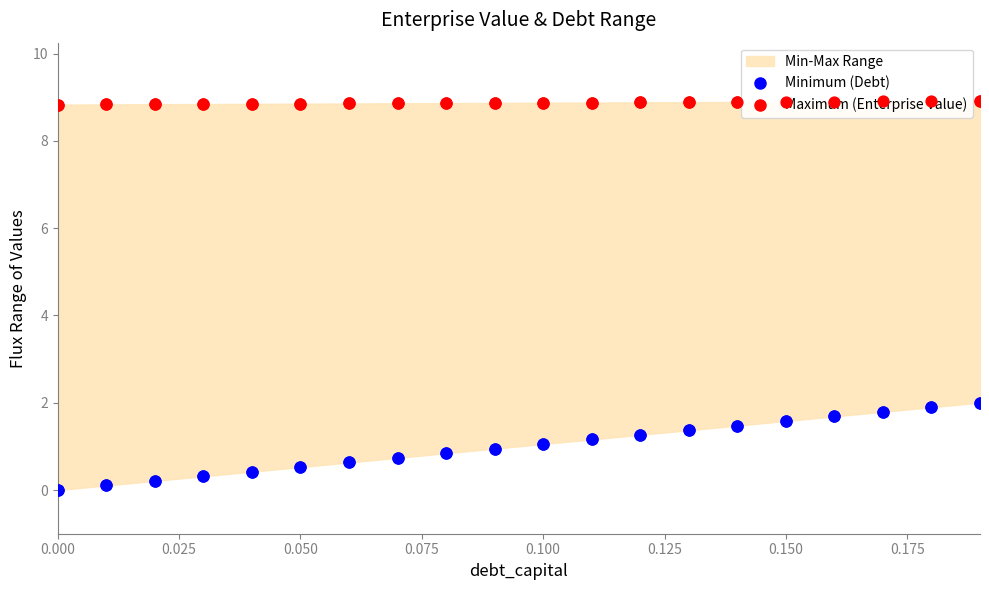

Is the value of Minimum (Debt) at 0.100 greater than the value of Maximum (Enterprise Value) at 19?

No